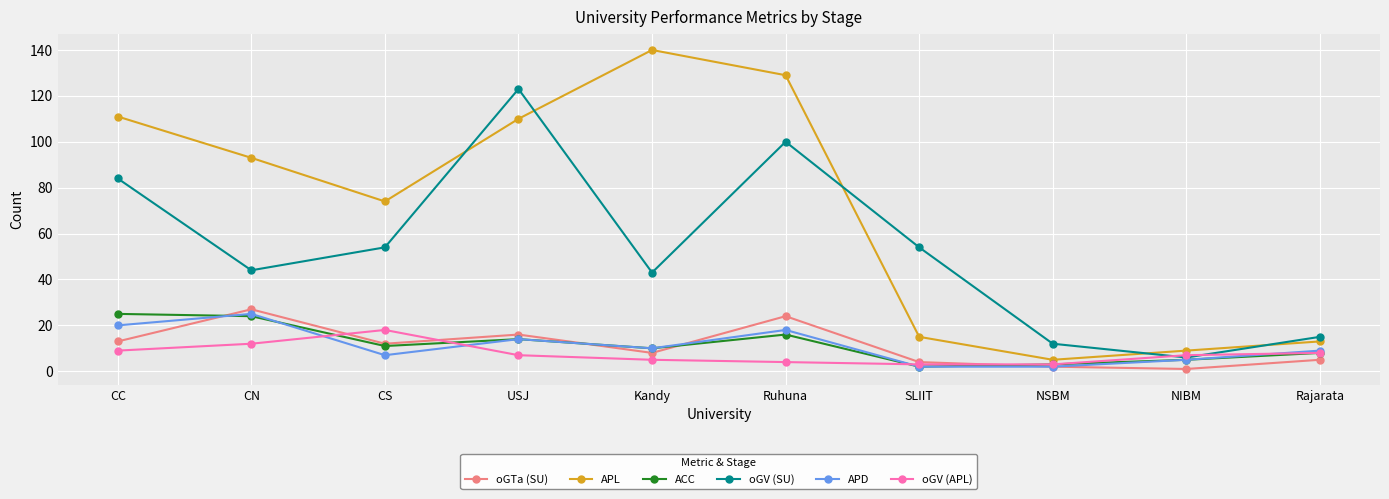

How many categories are shown in the chart?

10